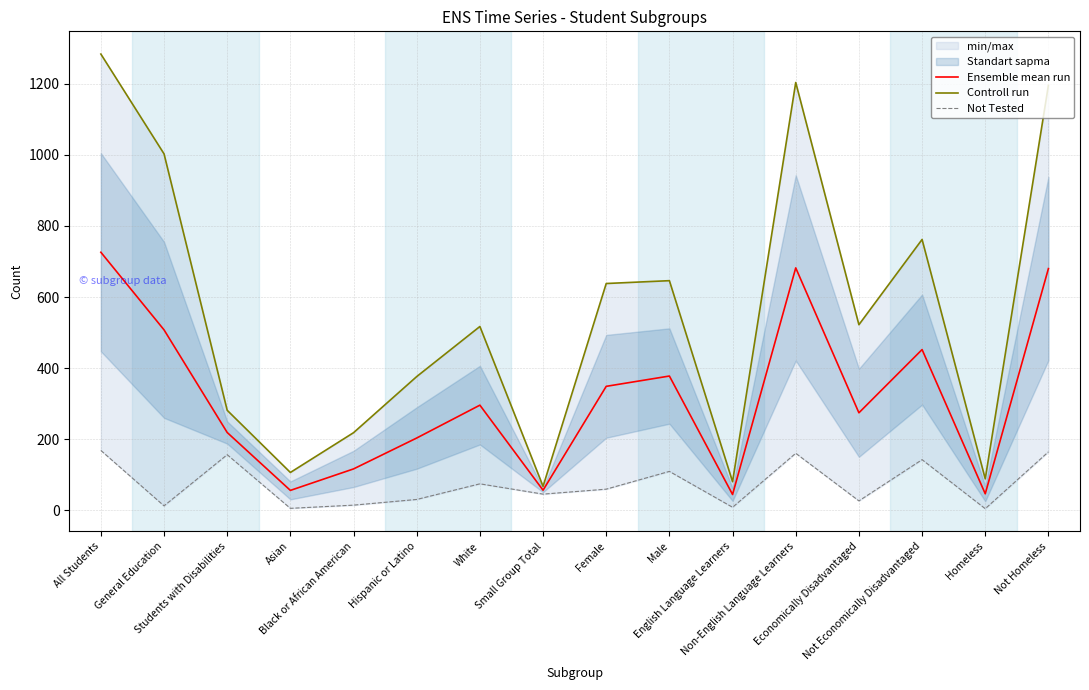

What is the average value of the Controll run series?

561.8